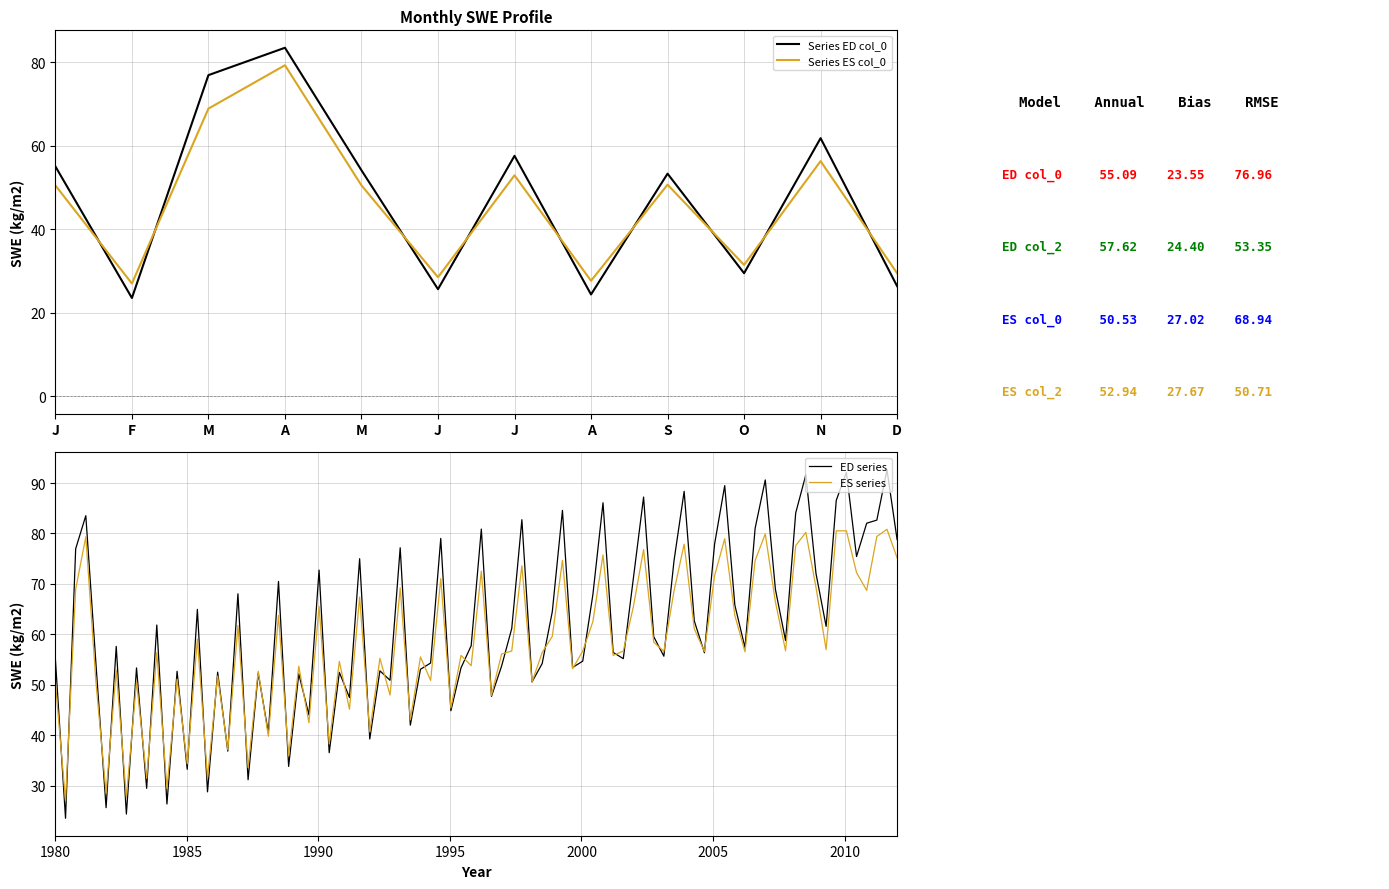

What is the approximate value of col_2 (ES) at 32?

69.2